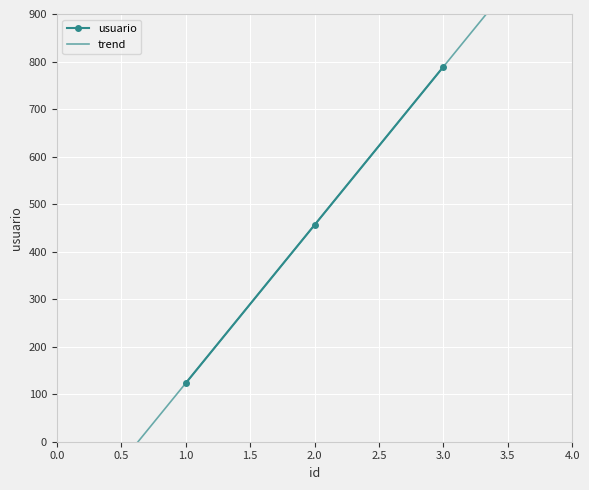

What is the greatest value displayed?

789